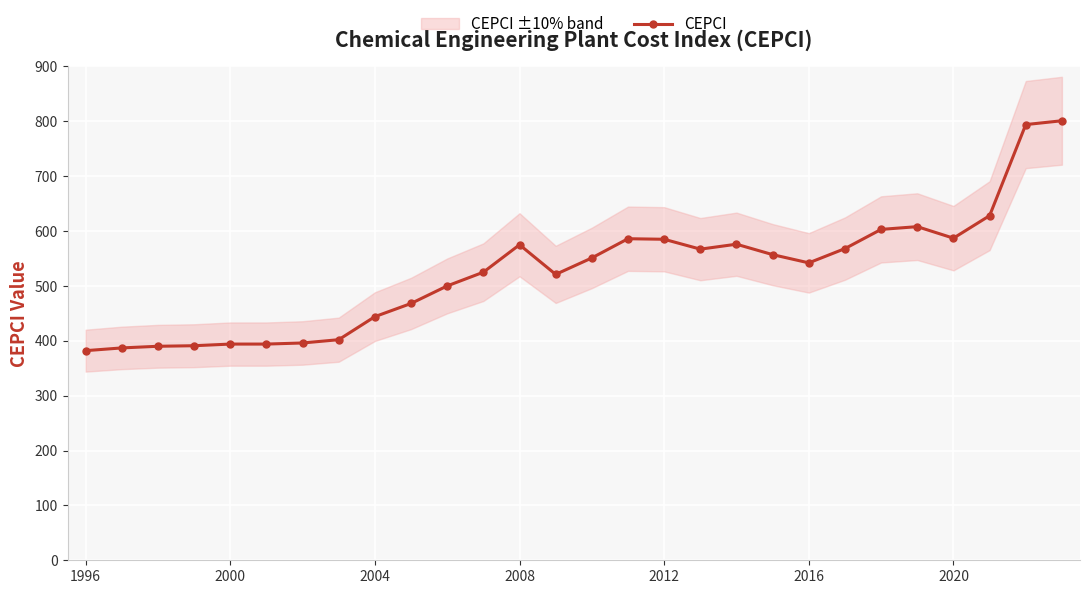

The value of CEPCI at 2020 is 587. True or false?

True